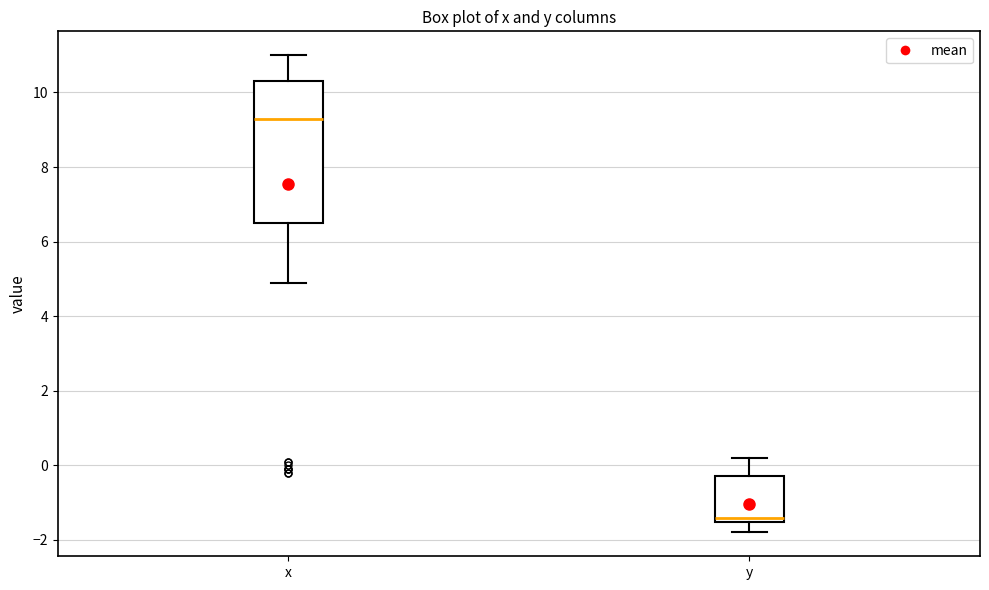

Which box is the tallest, from its lower edge to its upper edge?

x